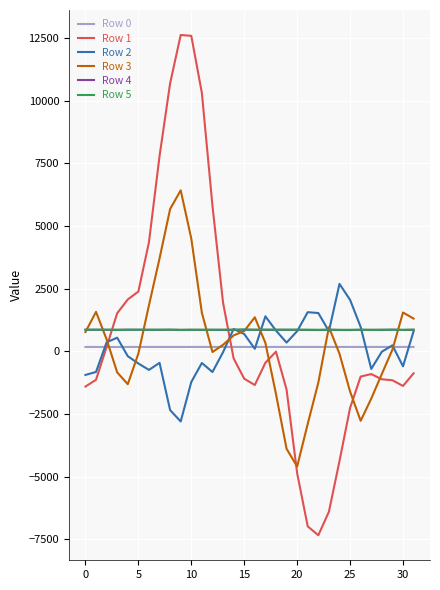

What is the lowest value of the Row 4 series?

848.0